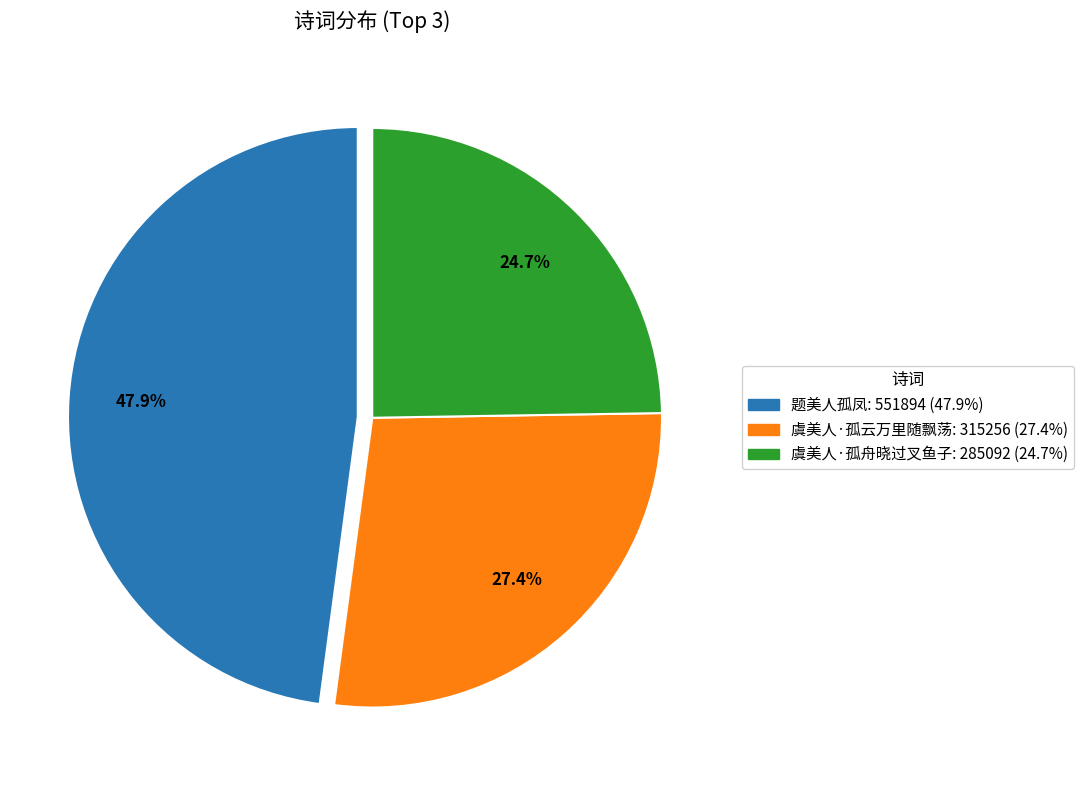

Combined, do 虞美人·孤云万里随飘荡 and 虞美人·孤舟晓过叉鱼子 account for over 50%?

Yes